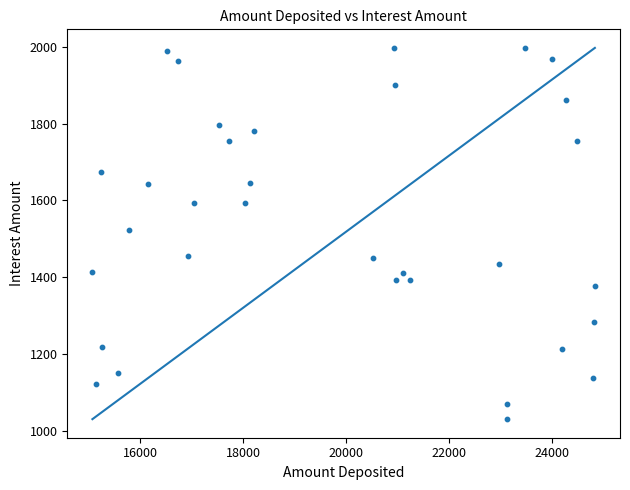

What is the range of Y values (max minus min)?

967